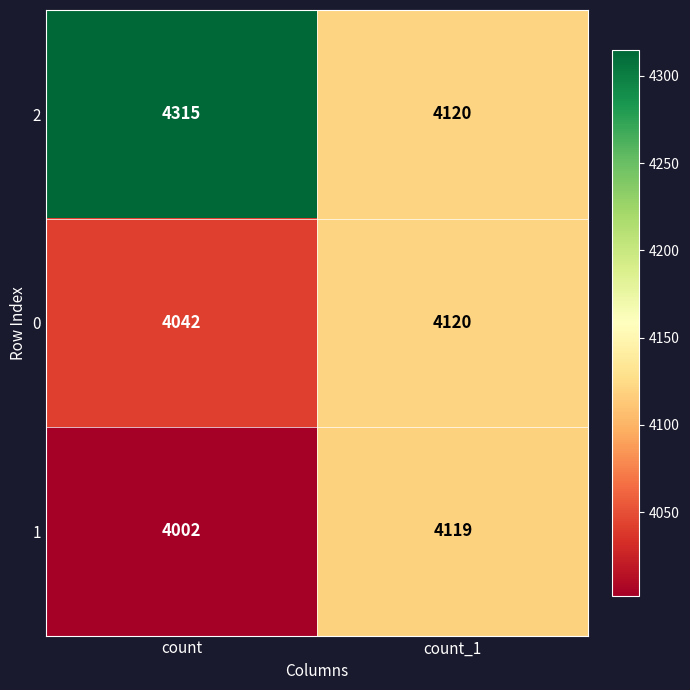

Which series has the largest range (max minus min)?

2